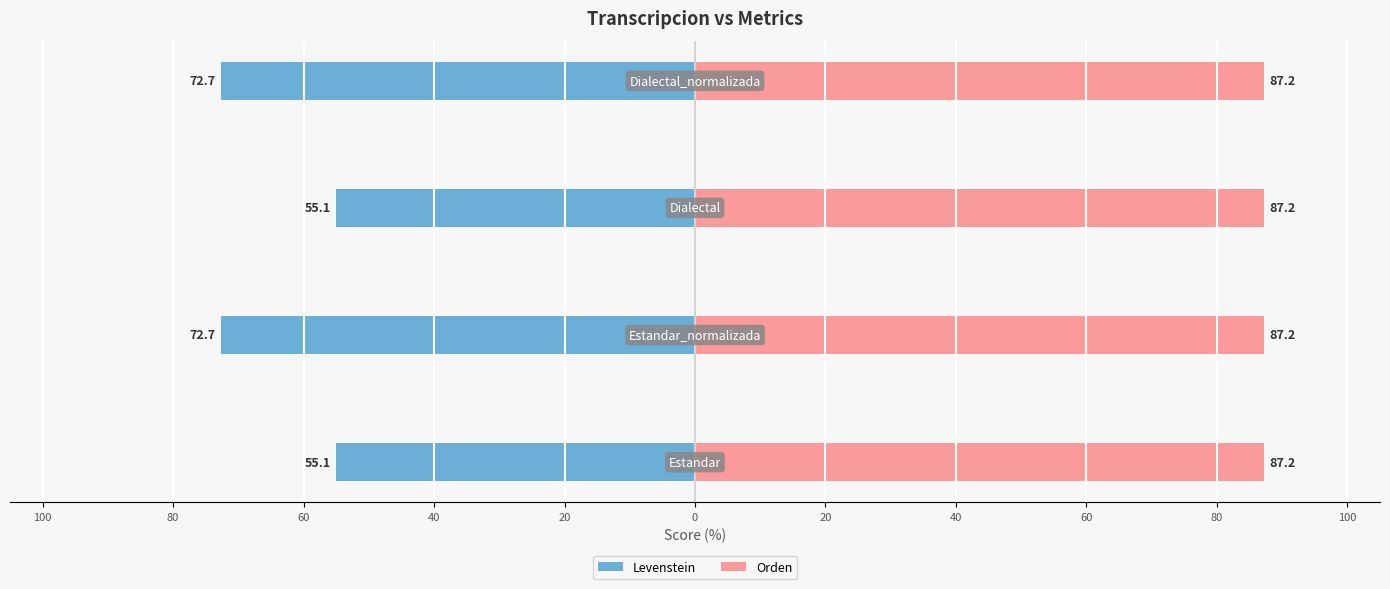

Are the bars grouped side by side (vs. stacked)?

Yes